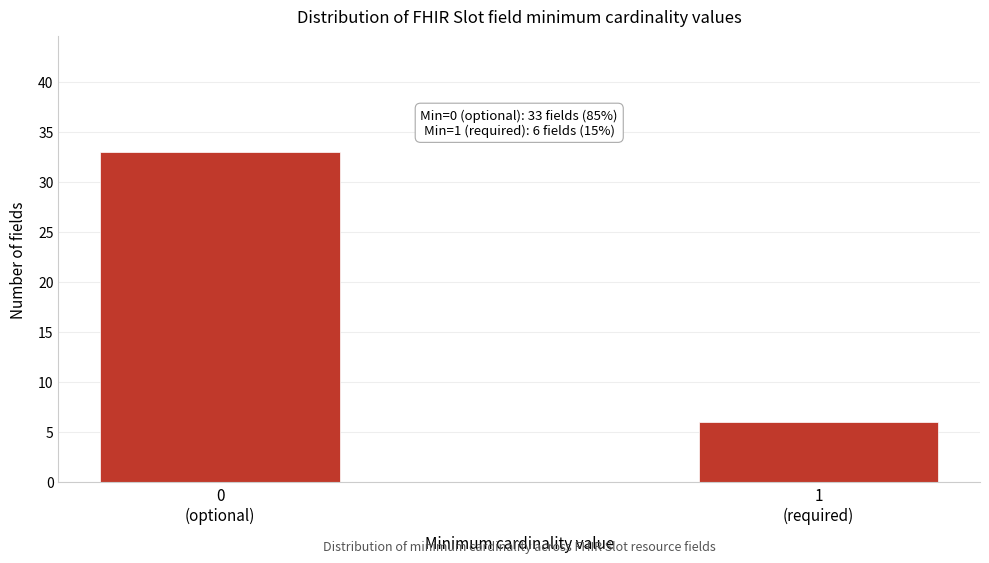

Reading left to right, transcribe all the data shown in this chart.

33	6